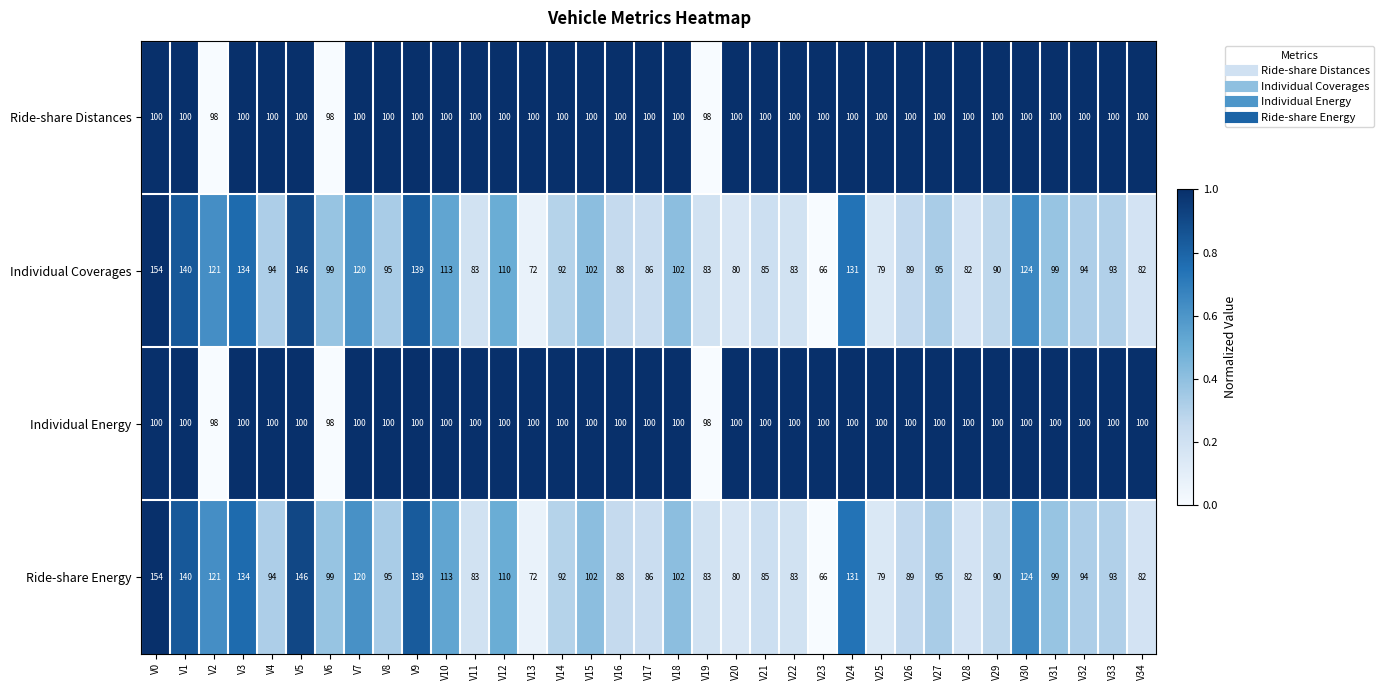

What is the spread (max minus min) of values at V17?

14